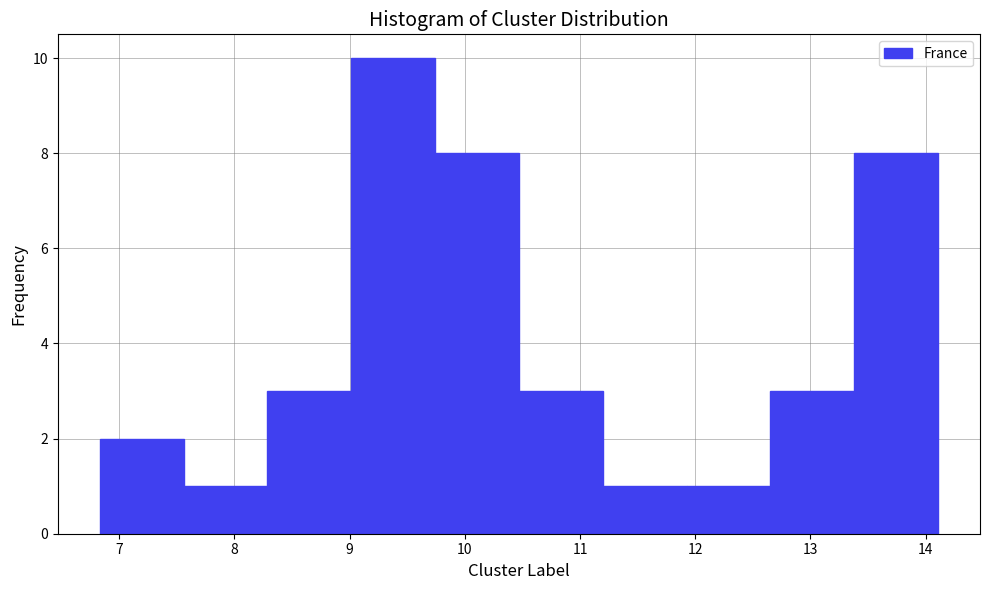

What is the height of the bar covering 6.8 to 7.6 on the x-axis? Neither the bar edges nor the heights are printed on the chart, so give them approximately, as read against the axes.

2